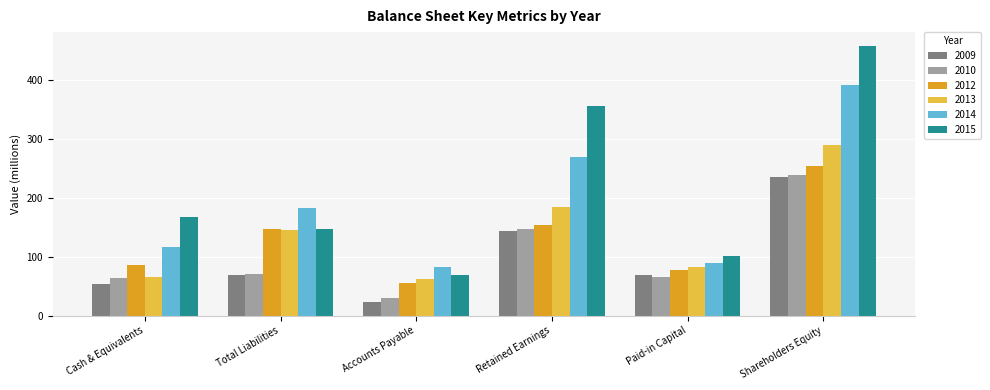

Which series has the largest range (max minus min)?

2015